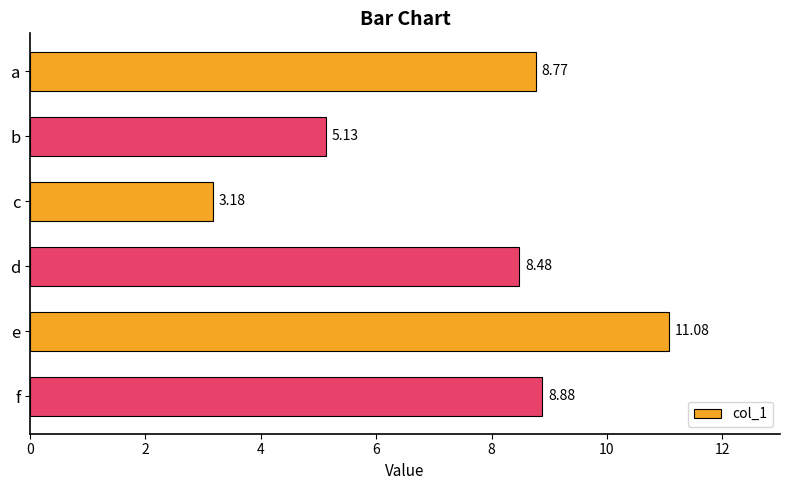

How many data points are less than 8?

2